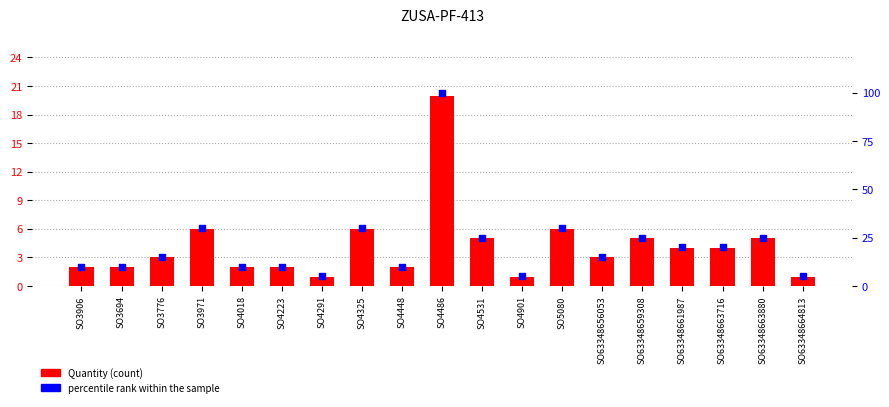

Which series has the largest total across all categories?

percentile rank within the sample